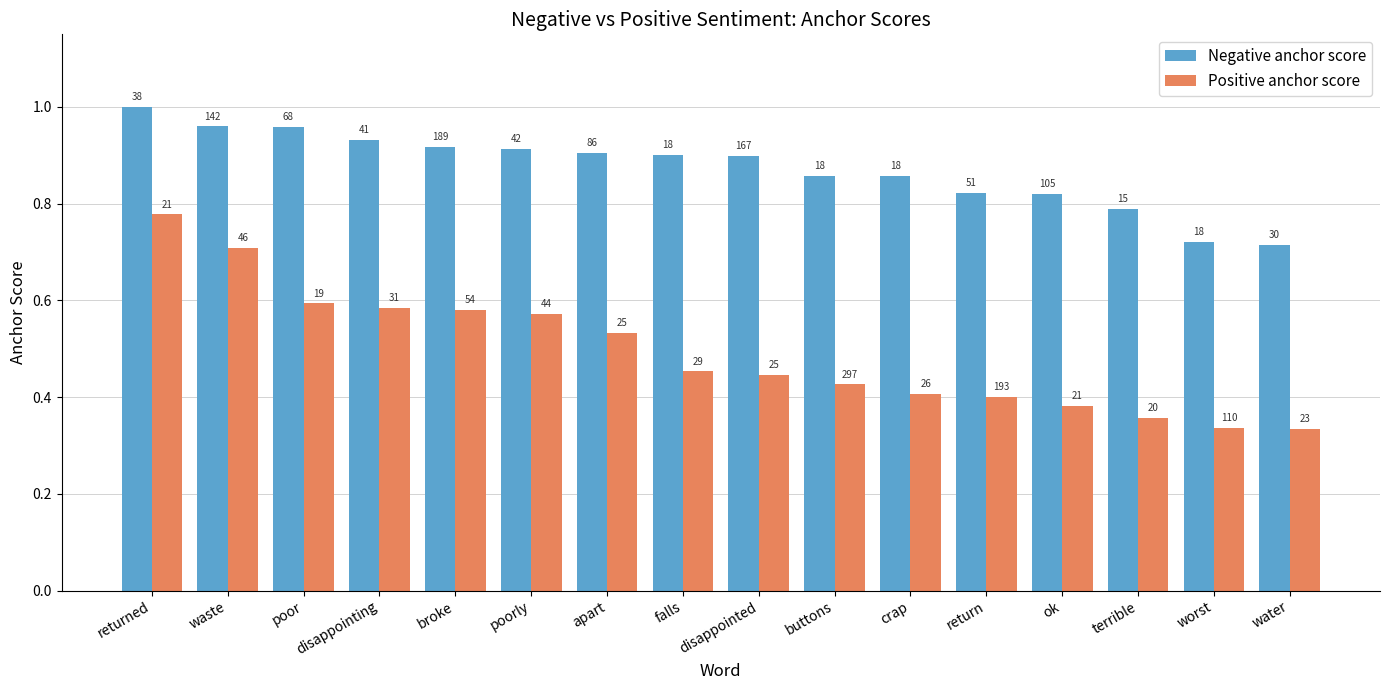

What is the difference between the second highest and second lowest values in the Negative anchor score series?

0.2